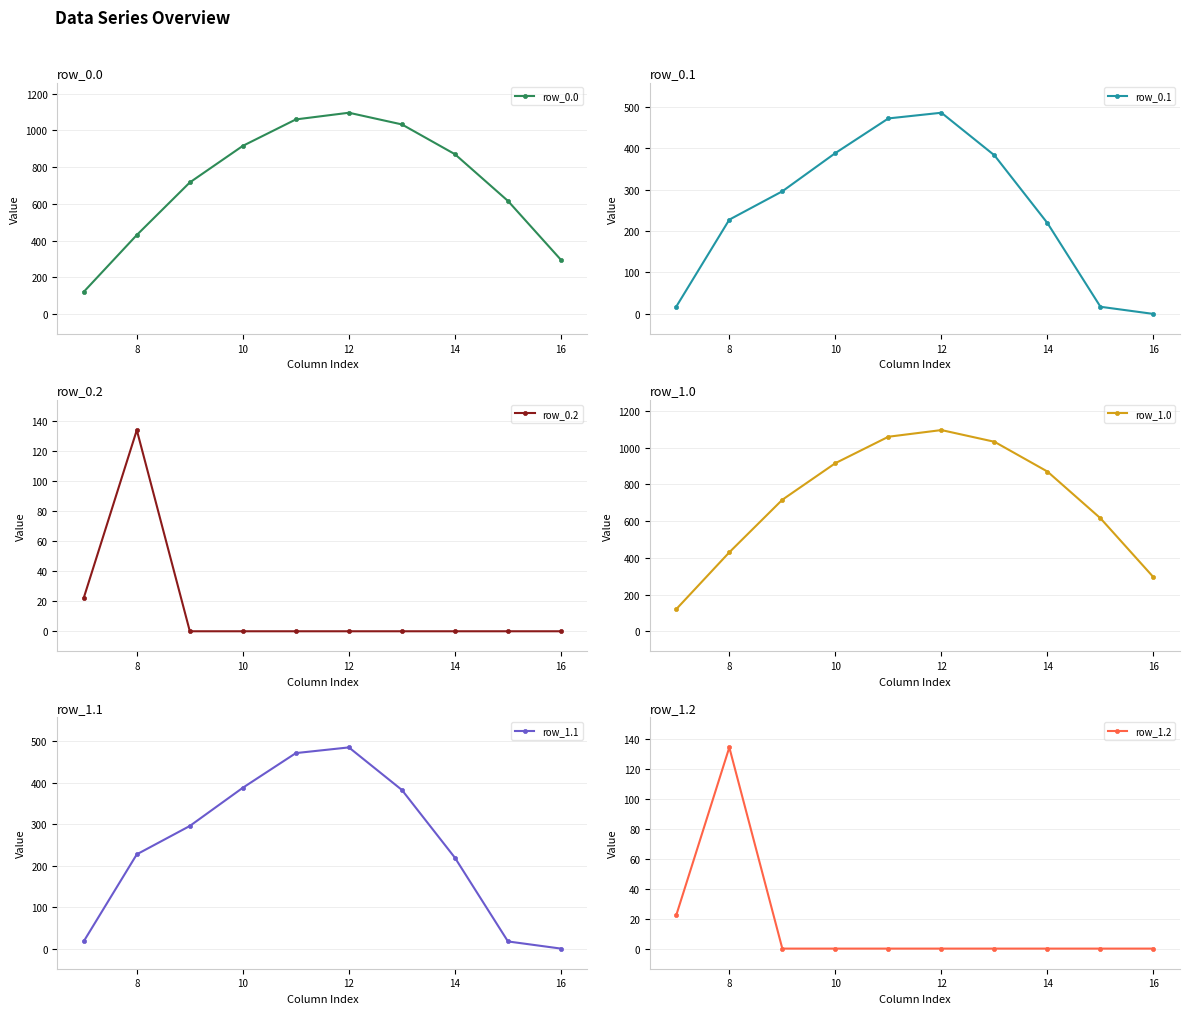

How many series are shown in this chart?

6